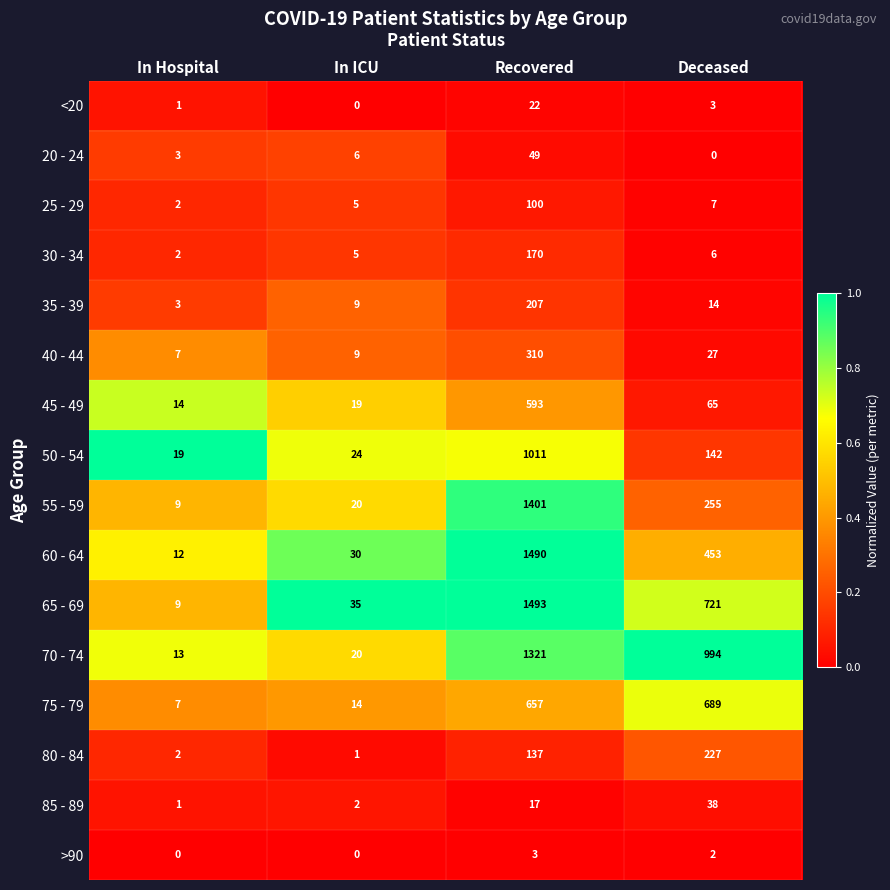

Rank the categories by 70 - 74 value from highest to lowest.

Recovered, Deceased, In ICU, In Hospital